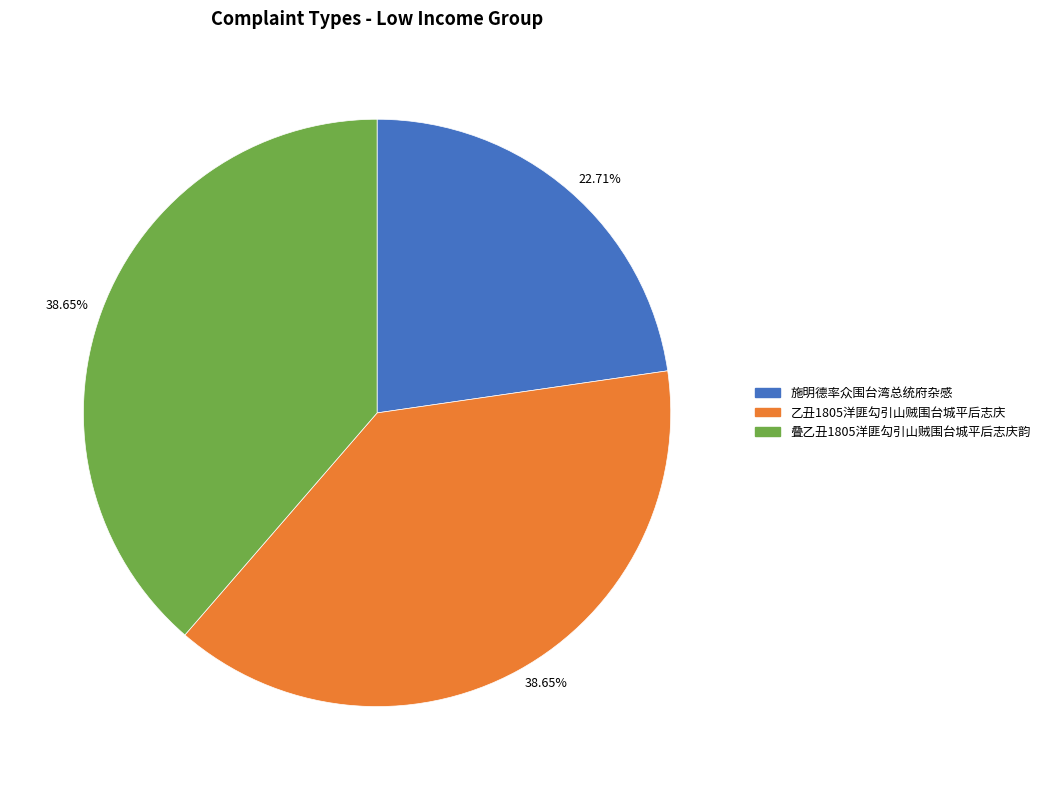

Is there any slice that represents more than half of the pie?

No